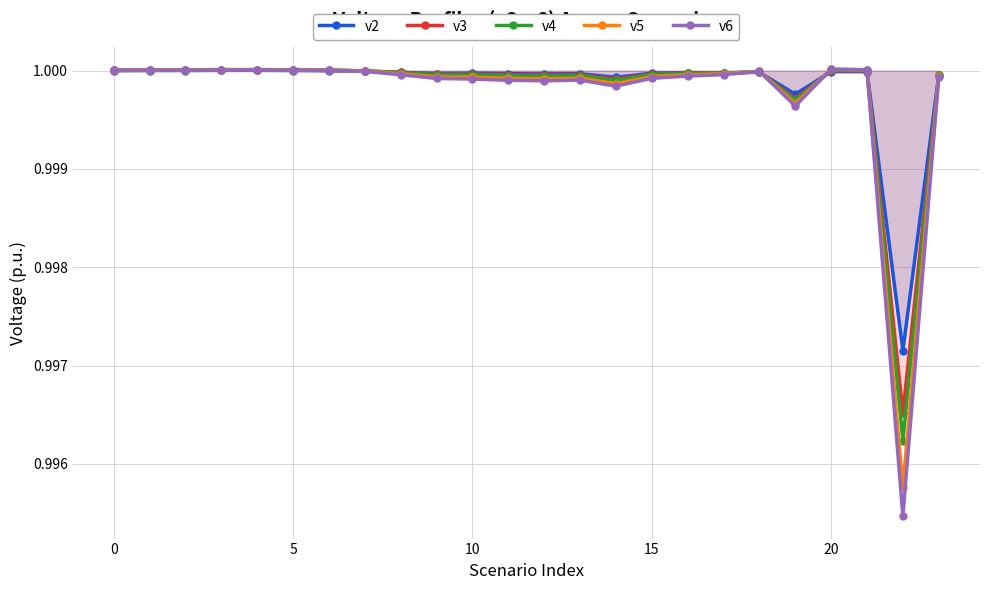

What is the minimum value for v5?

1.0